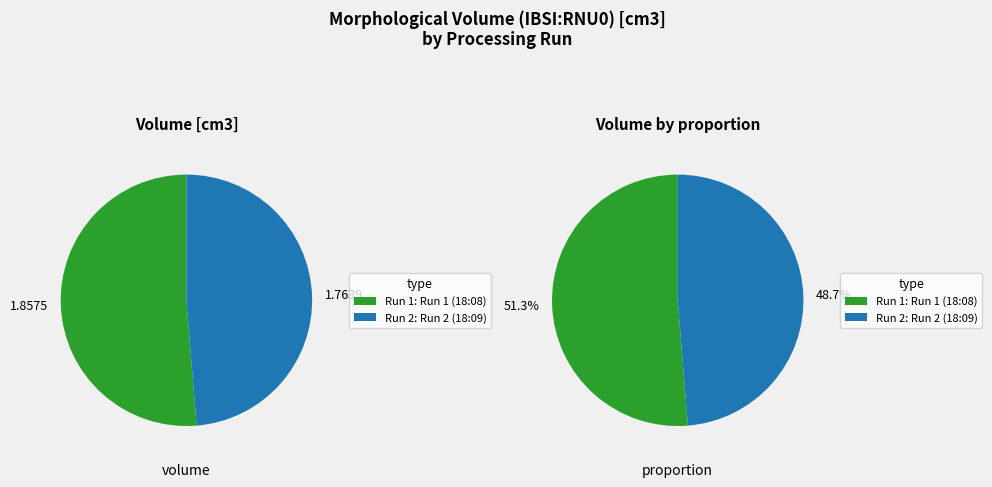

To the nearest percent, what portion does LIFEx7.6.0-Mon May 13 18:09:31 CEST 2024 represent?

49%